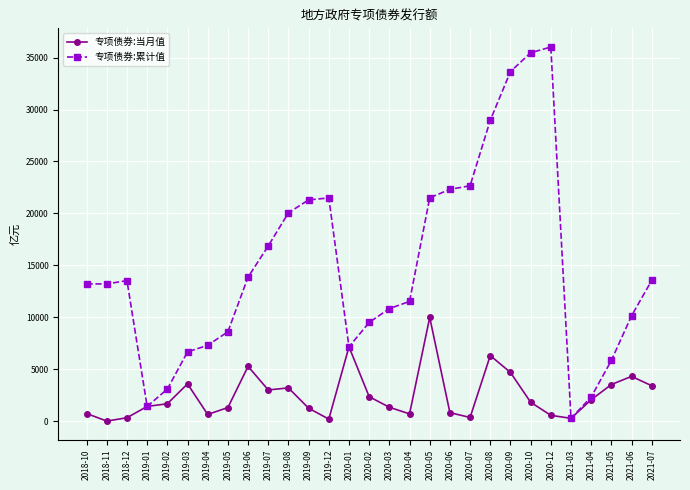

Between 2018-11 and 2020-06, which series saw the biggest shift?

专项债券:累计值